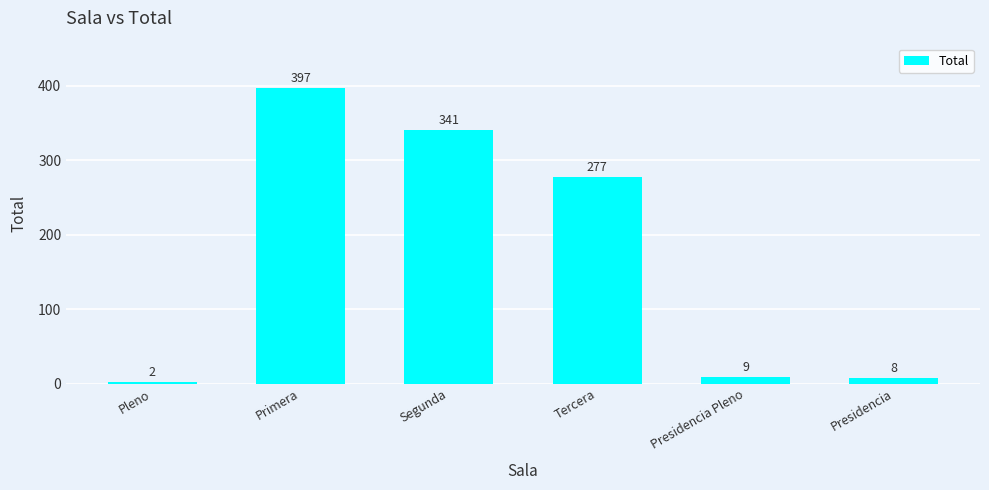

Which category has the highest value across all series?

Primera